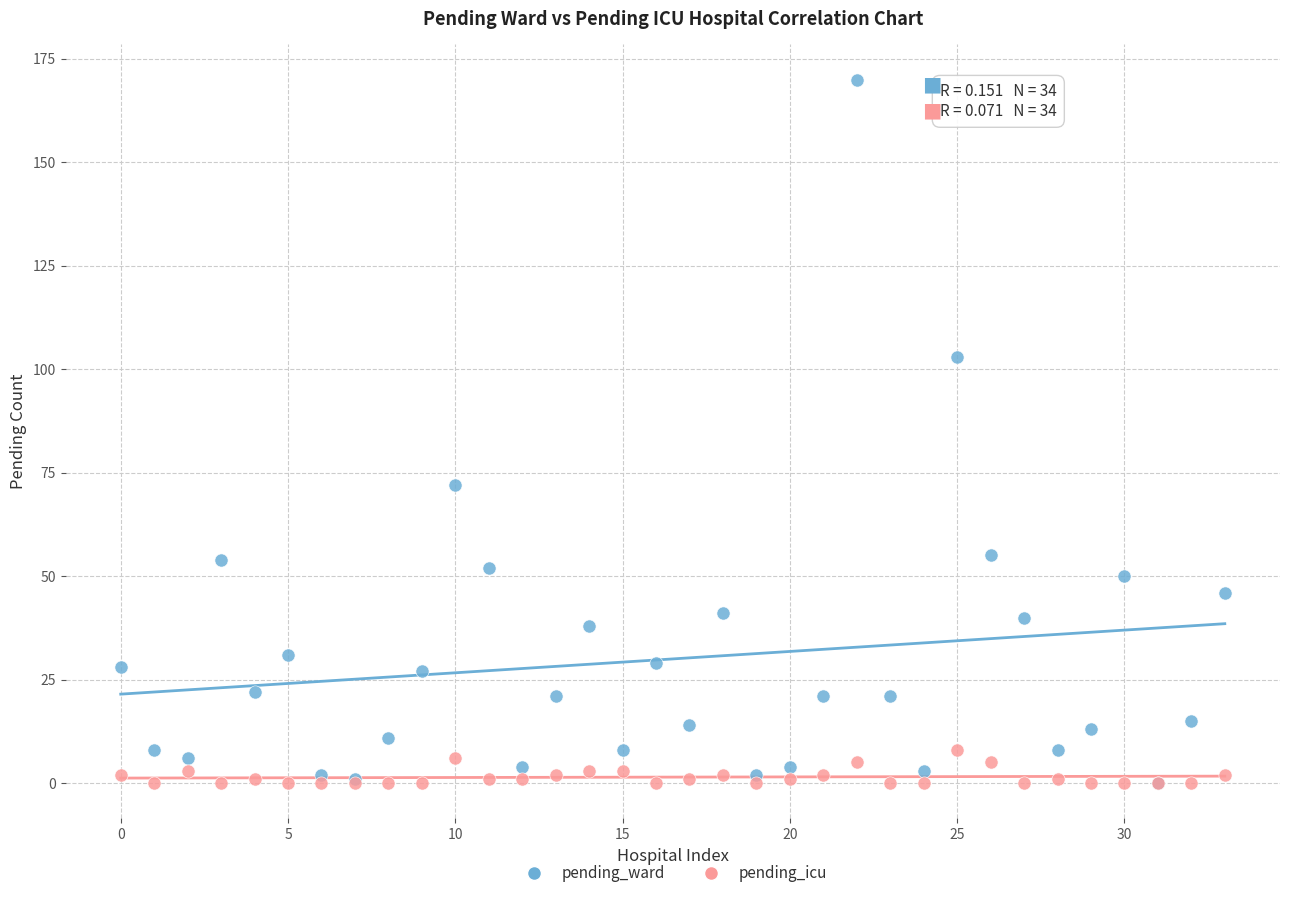

Across all series, what Y value is closest to 85?

72